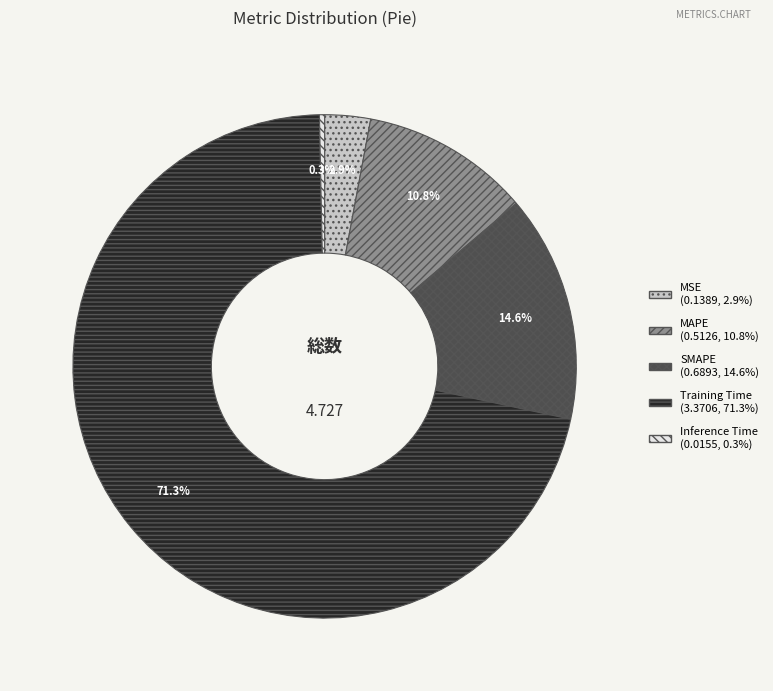

Which has a higher value, MAPE or MSE?

MAPE